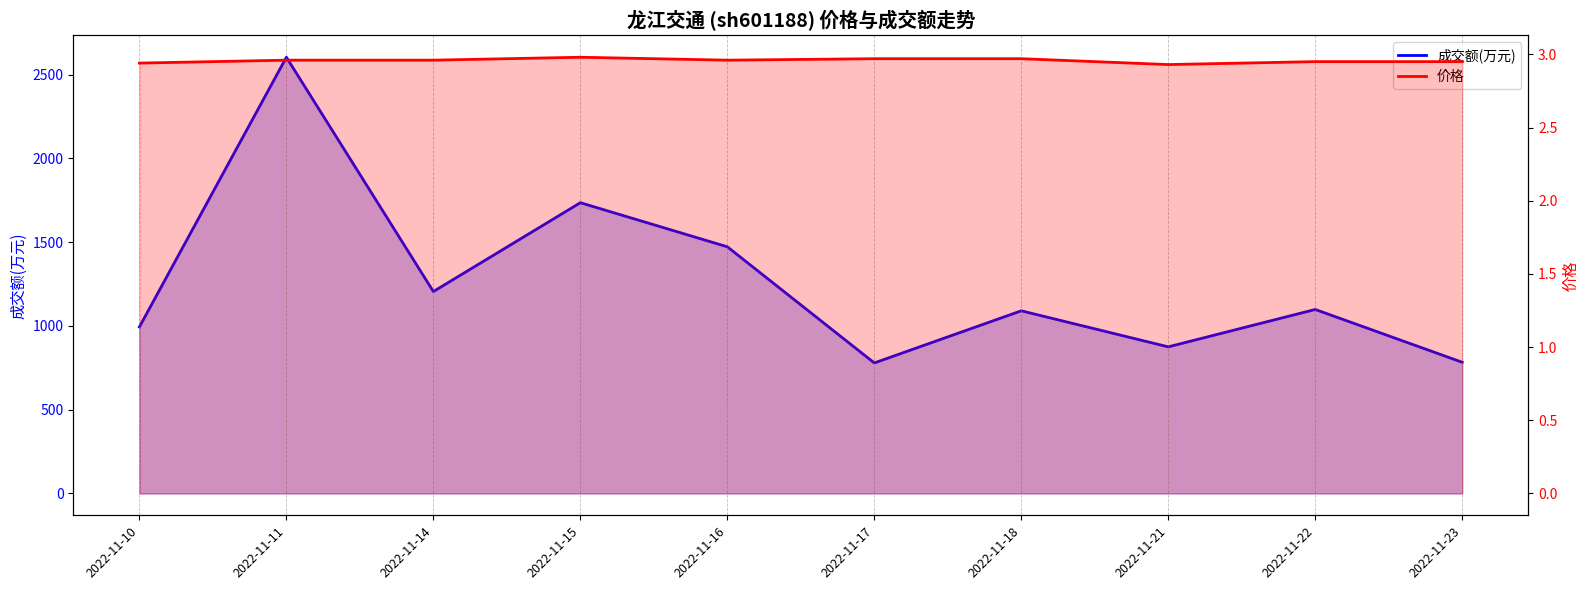

The 价格 series shows 1.7 at 2022-11-22. True or false?

False